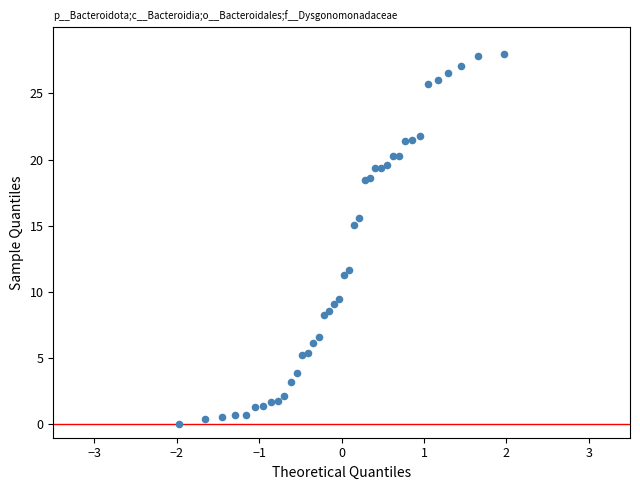

What Y value in the scatter plot is closest to 14?

15.0